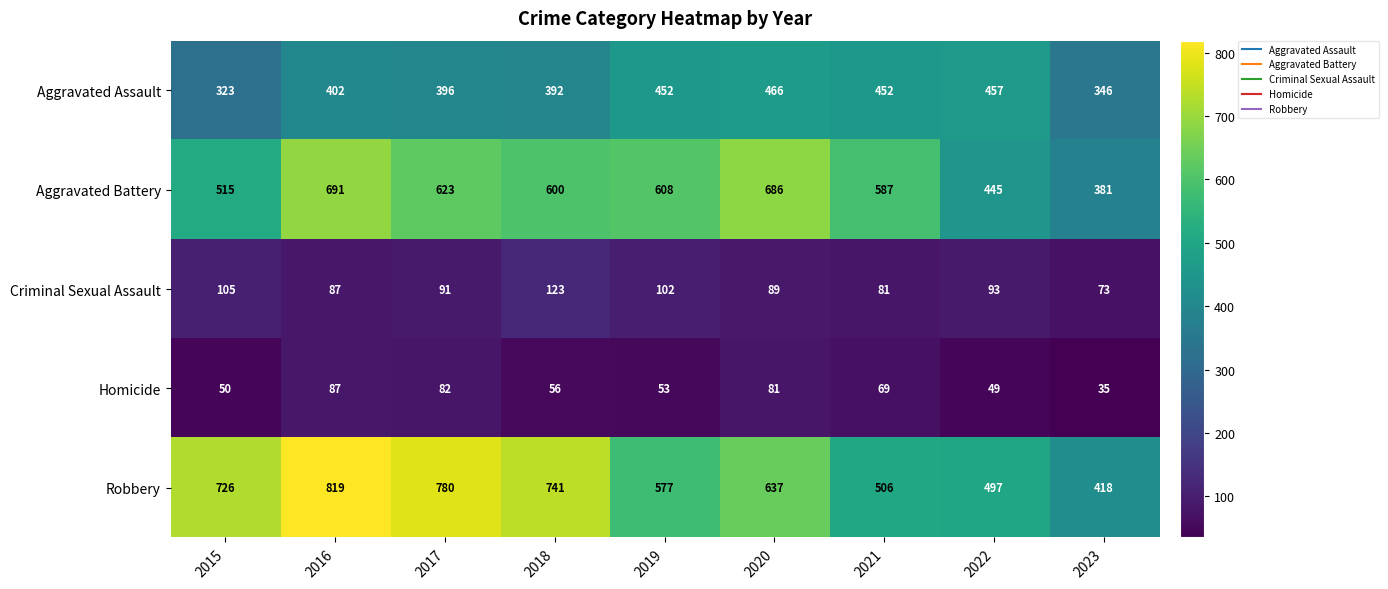

Which series changed the most between 2015 and 2022?

Robbery